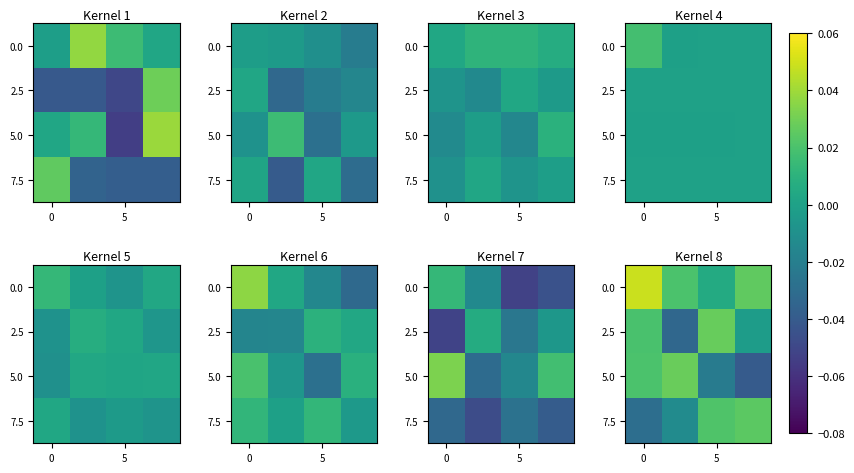

Rank the series at 5 from lowest to highest value.

5.0, 0.0, 7.5, 2.5